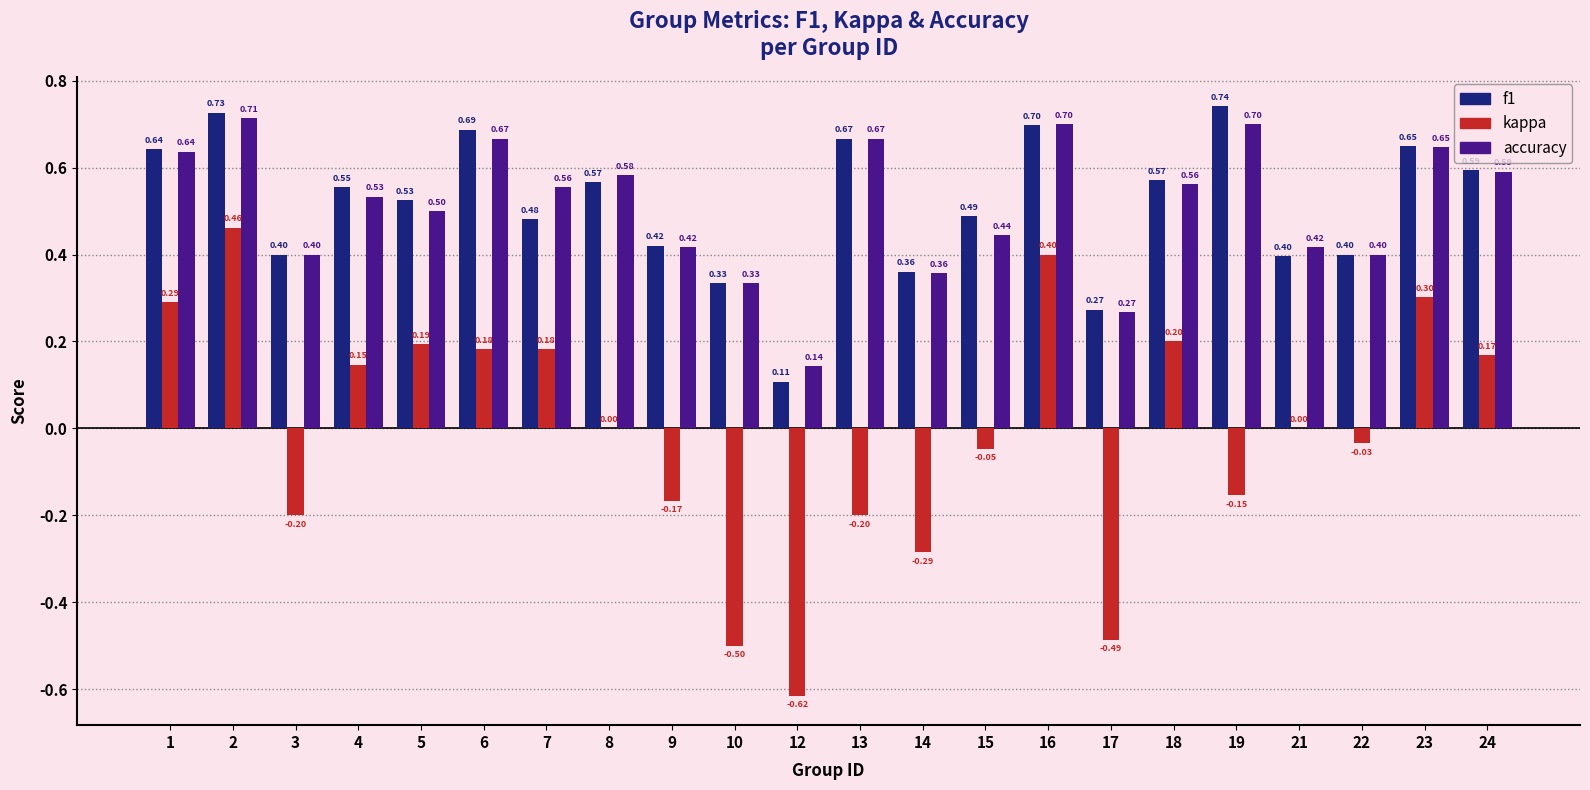

How many groups of bars are there?

22